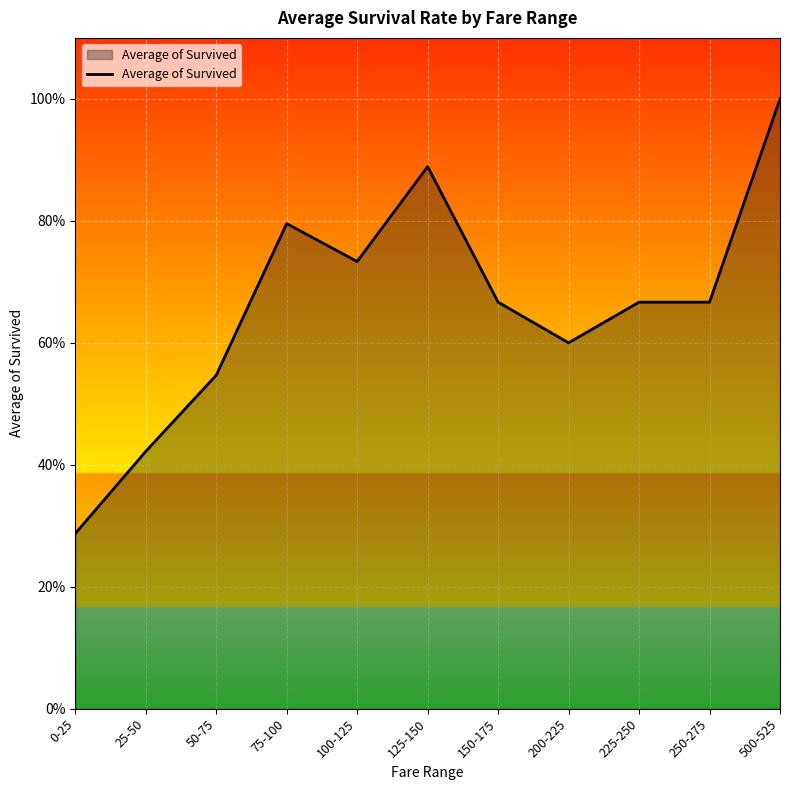

Does the chart have visible grid lines?

Yes